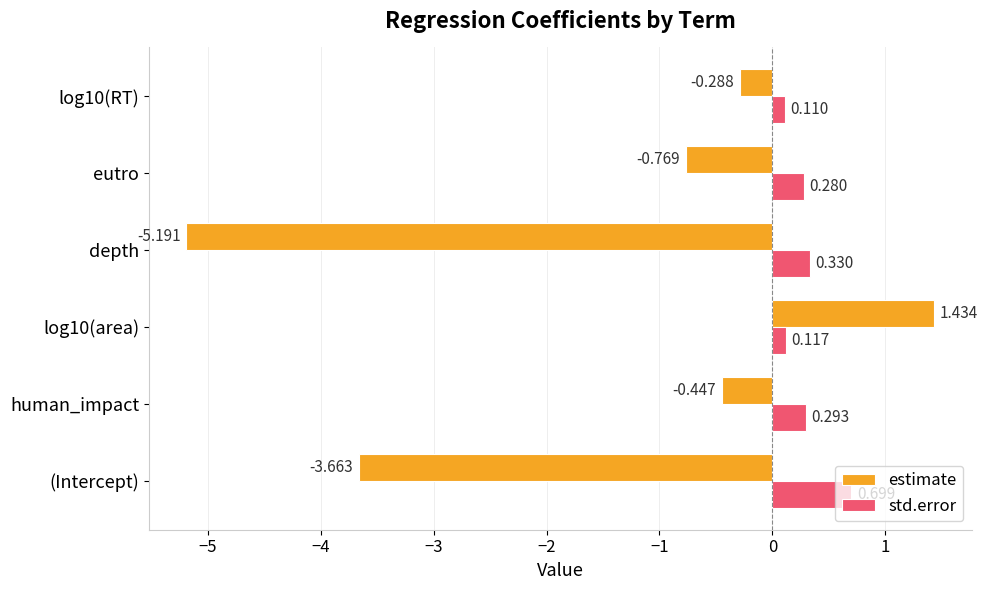

Is the value of estimate at log10(RT) greater than the value of std.error at eutro?

No